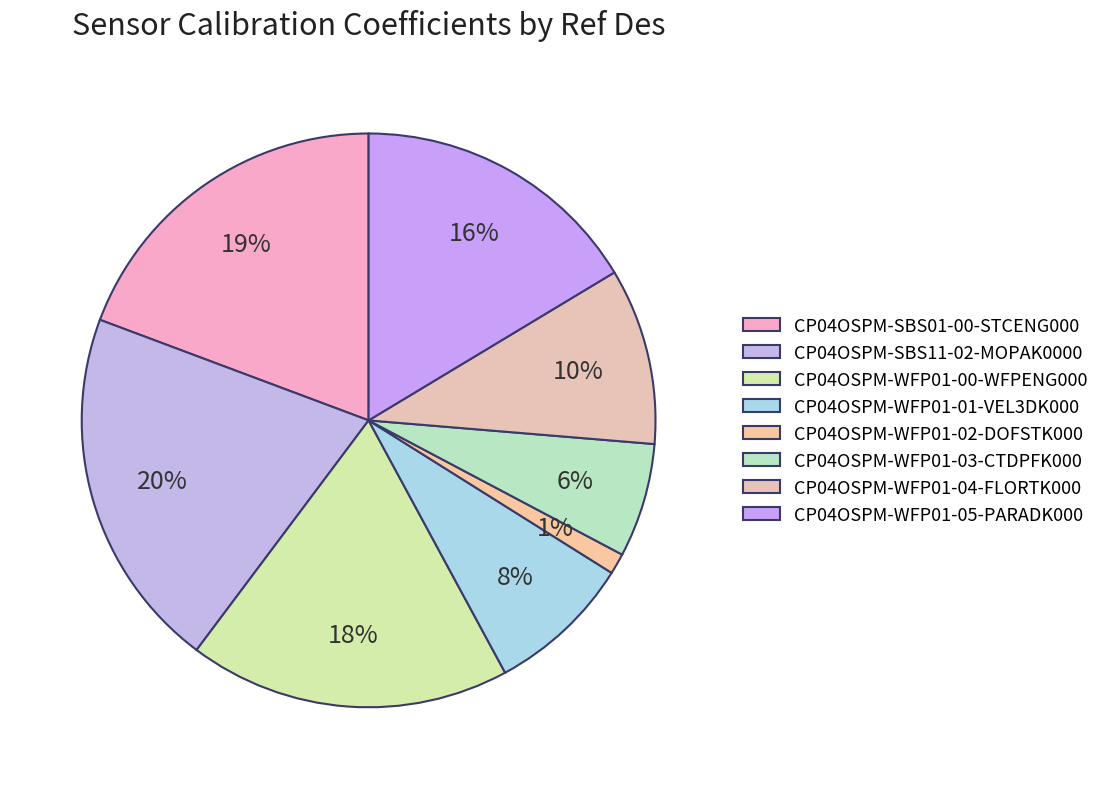

How many slices are in this pie chart?

8